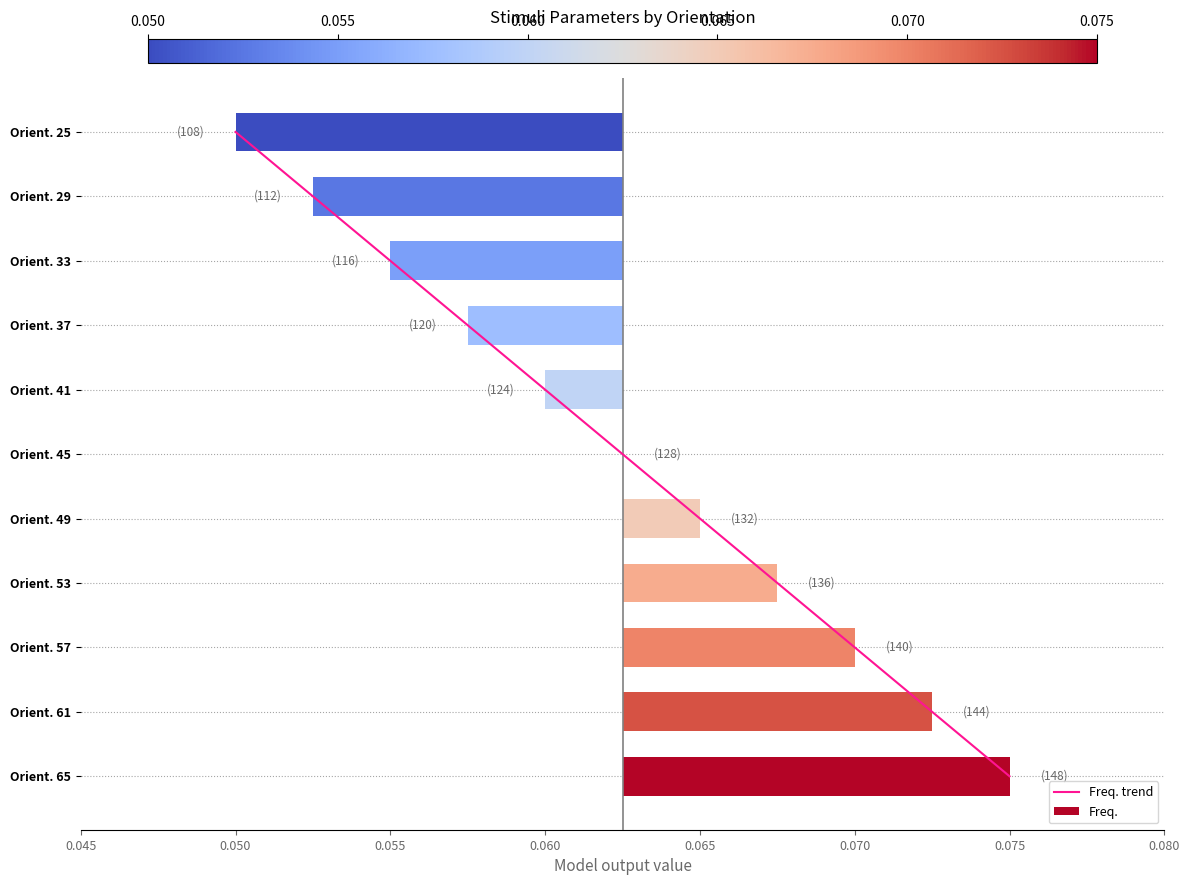

Rank the series by their average value, from highest to lowest.

Freq. trend, Freq.